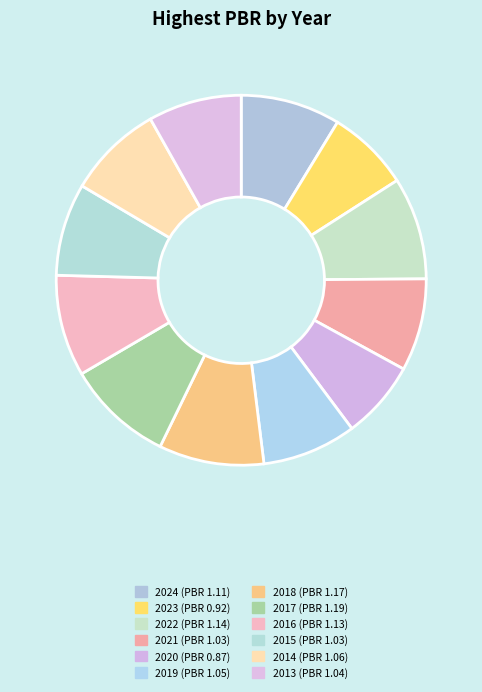

How many slices are in this pie chart?

12